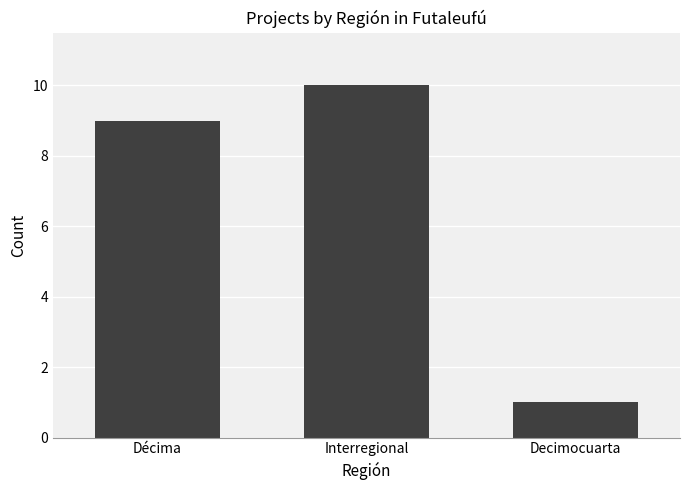

What is the change in value from Décima to Decimocuarta?

-8